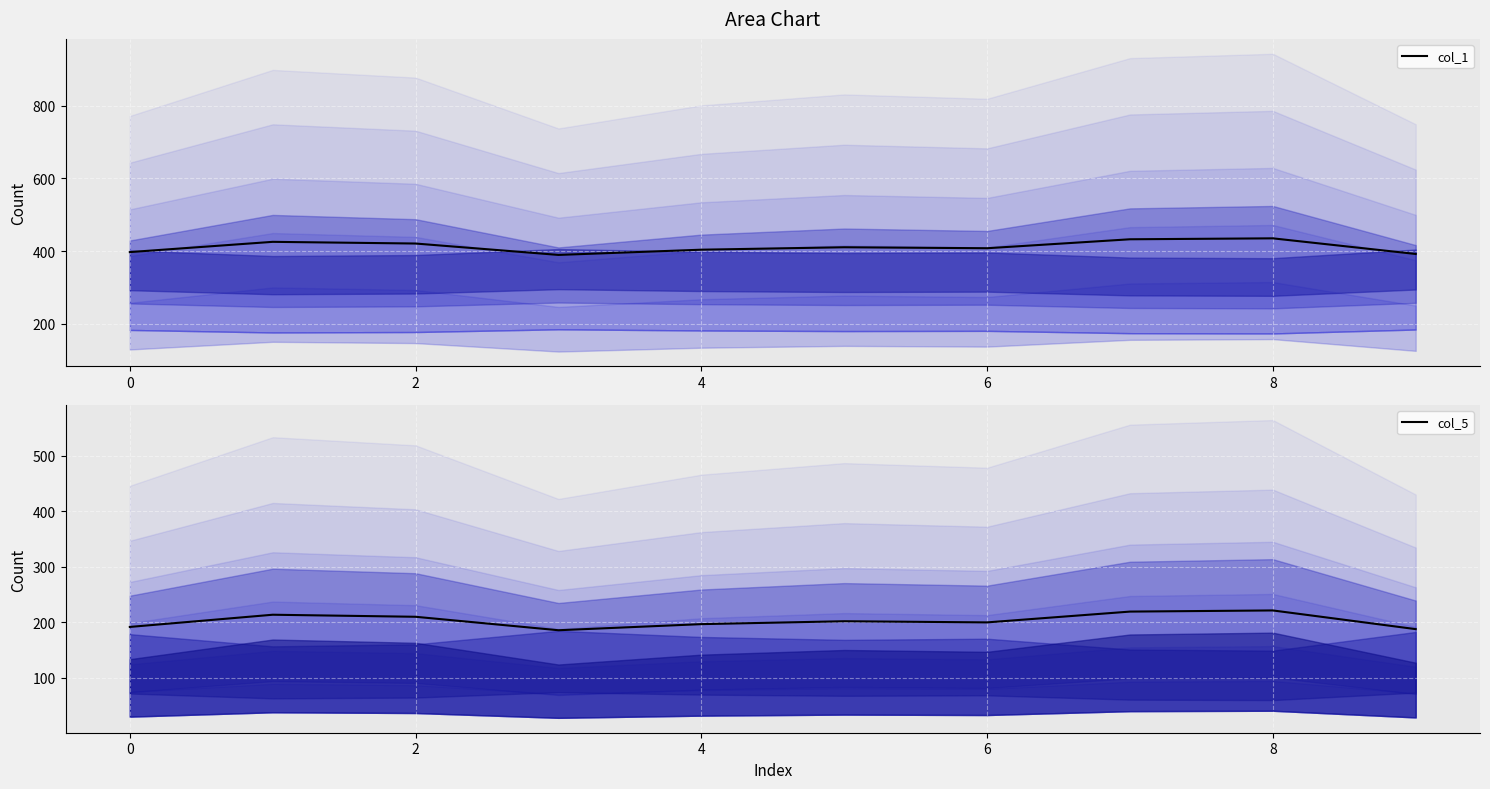

Rank the series by their average value, from highest to lowest.

col_1_central, col_5_central